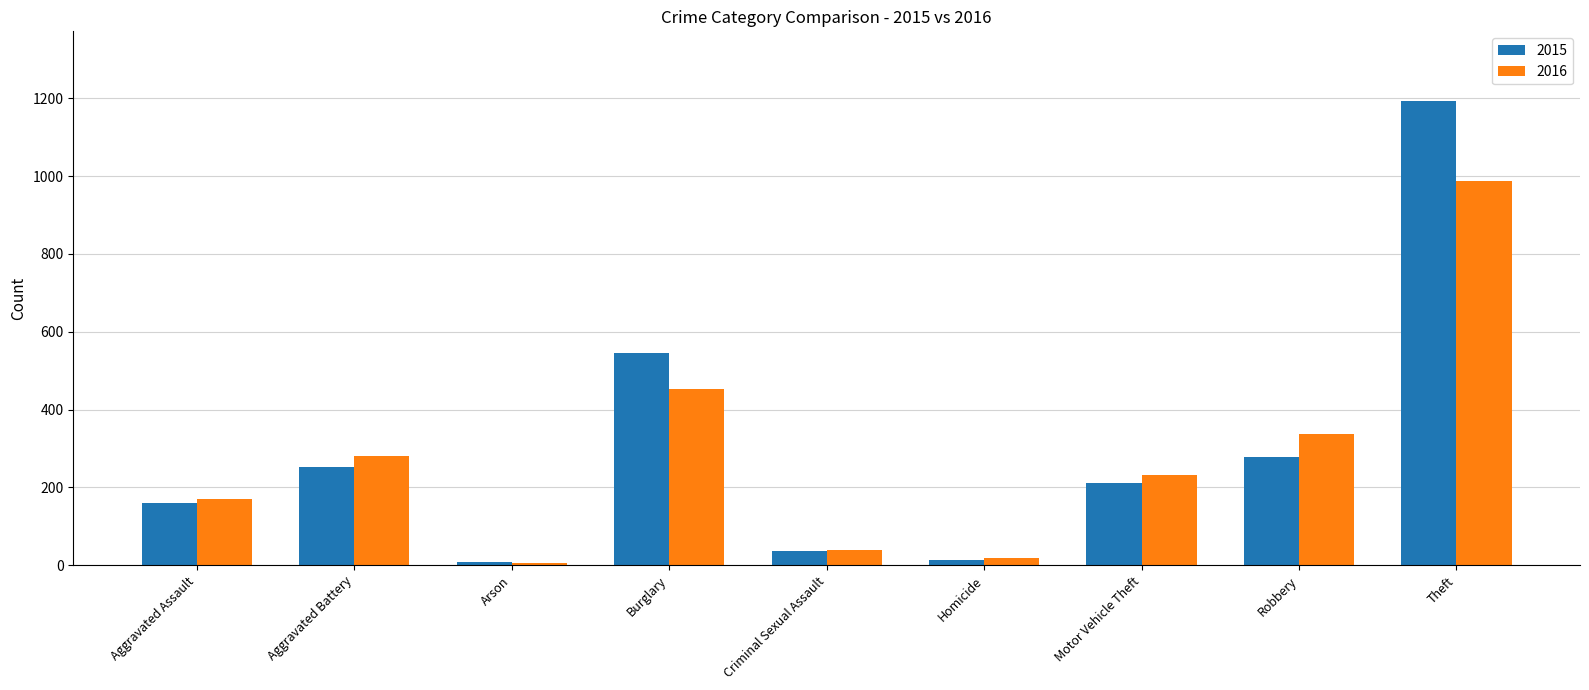

Reading right to left, extract all data points from this chart.

2015: 1193	277	211	14	36	546	8	253	160
2016: 988	337	231	19	39	452	6	281	169